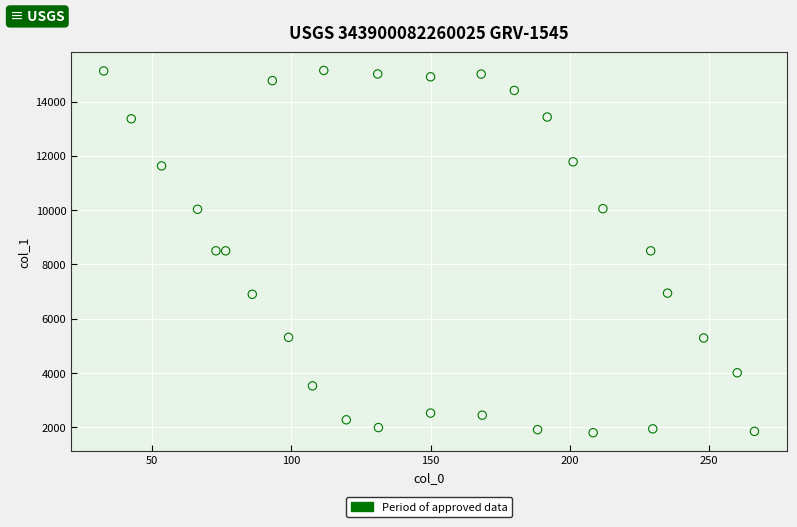

What is the range of Y values (max minus min)?

13345.6